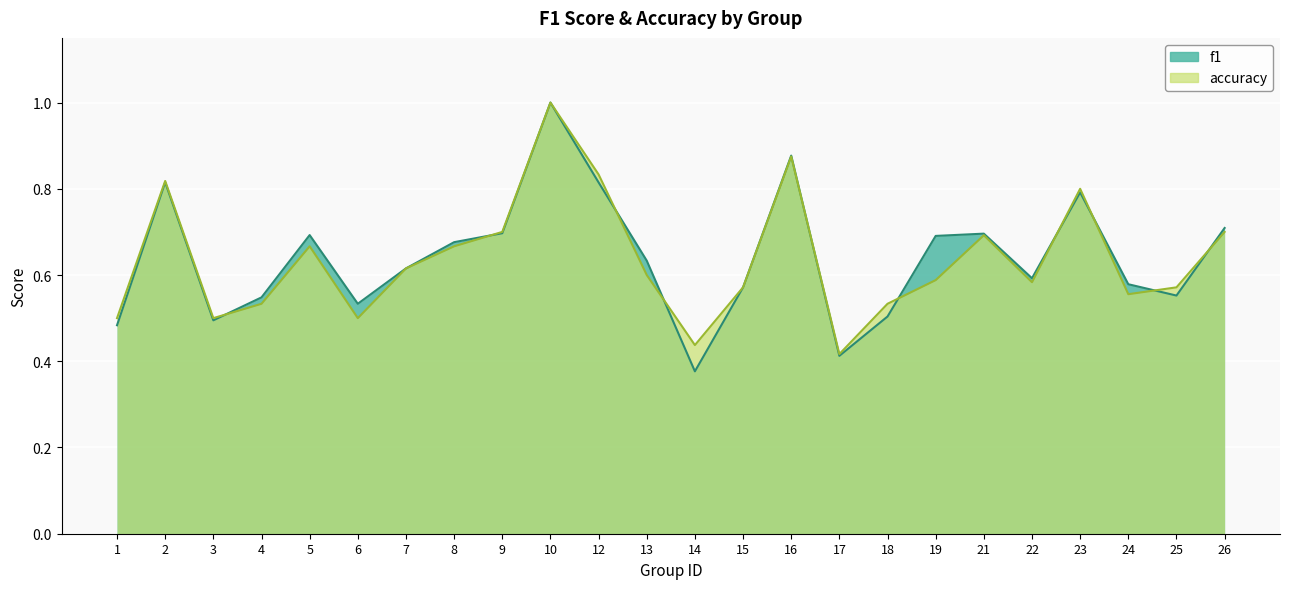

Is the value of f1 at 10 greater than the value of accuracy at 5?

Yes